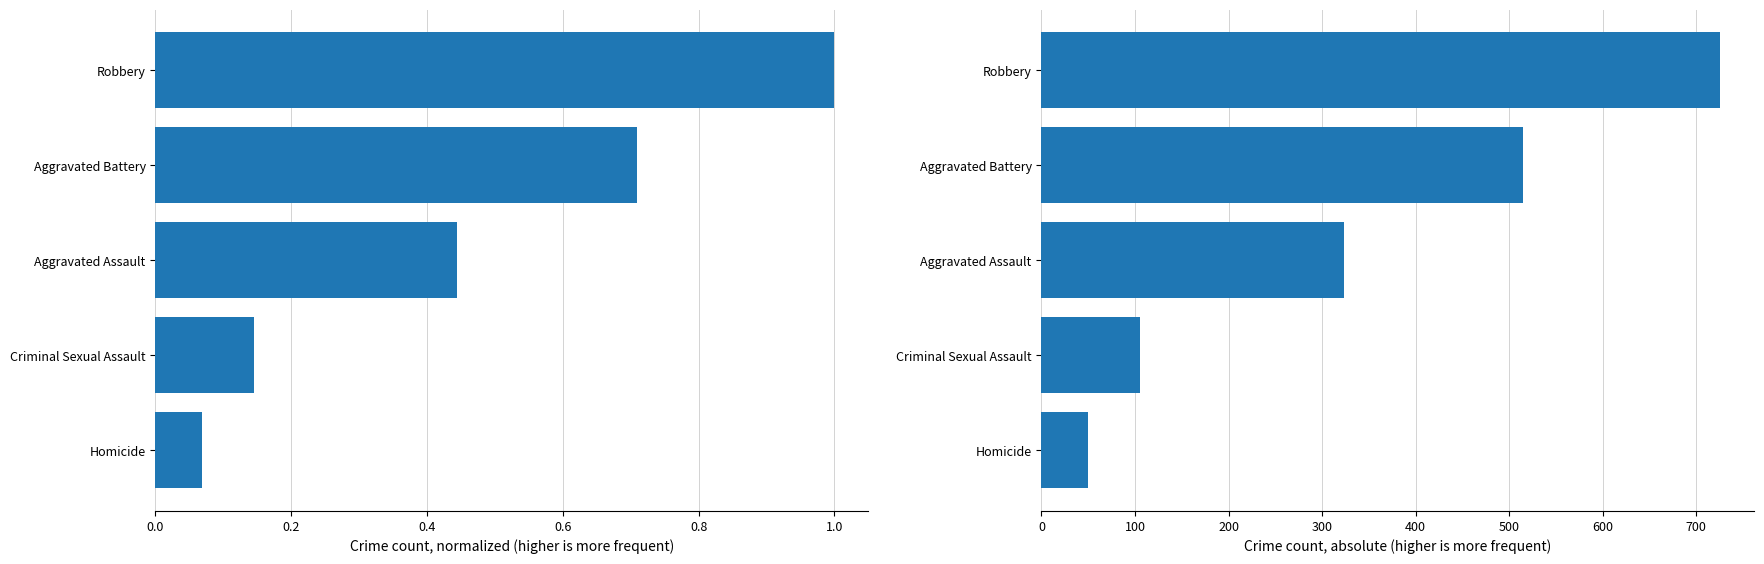

How many bars are there in total?

10